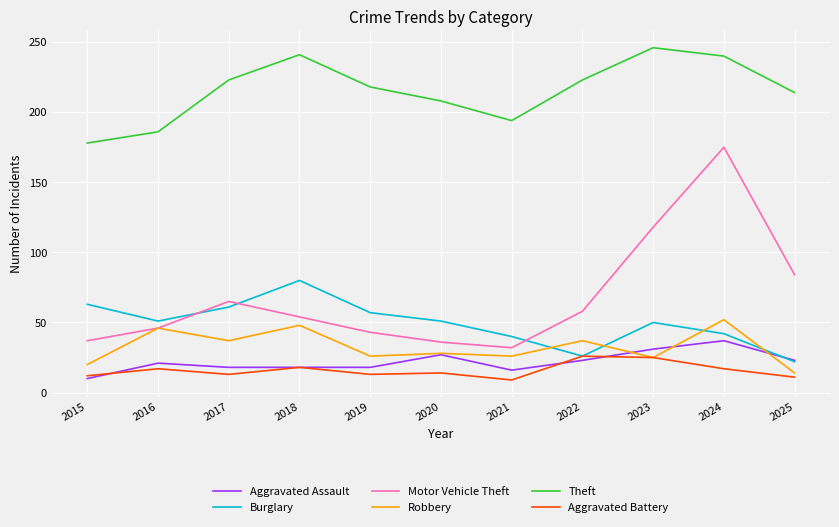

Rank the series by their maximum value, from lowest to highest.

Aggravated Battery, Aggravated Assault, Robbery, Burglary, Motor Vehicle Theft, Theft